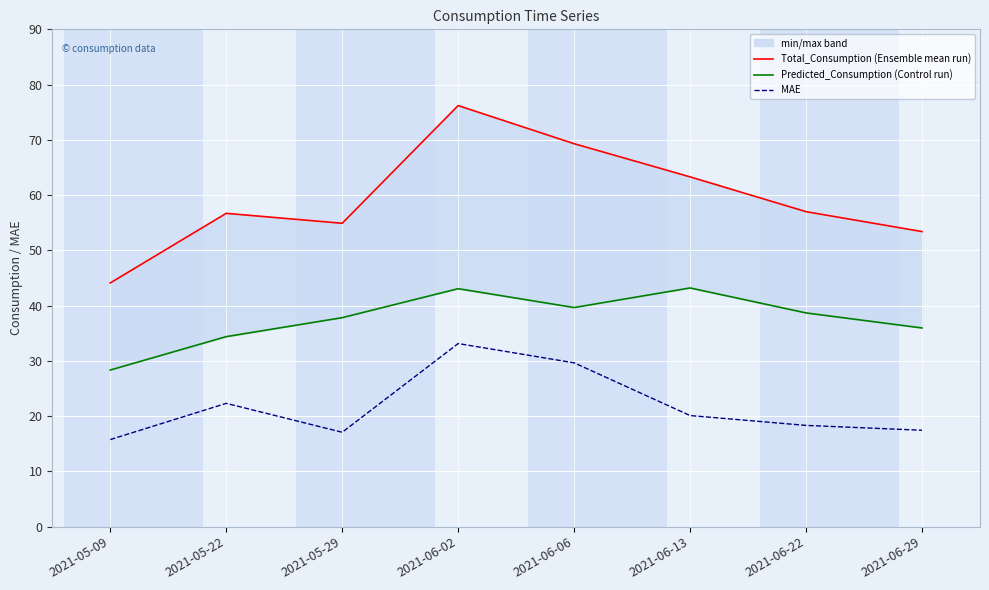

What is the total value across all series at 2021-06-29?

106.8